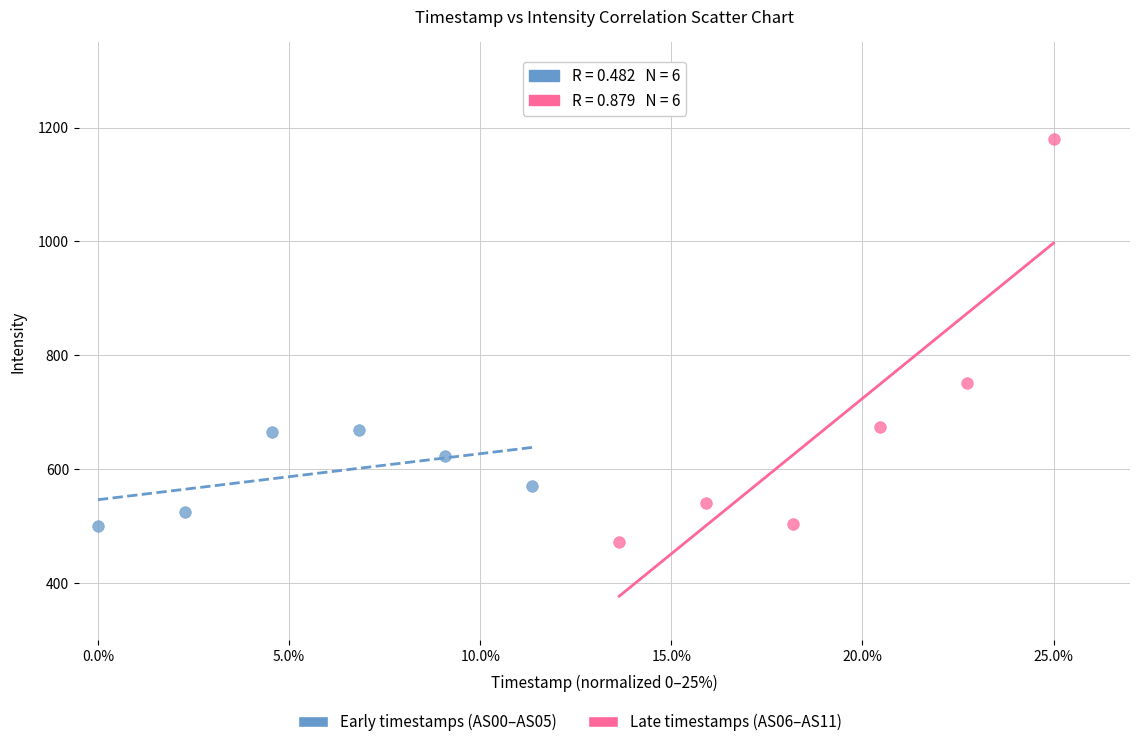

Which series contains the highest Y value?

Late timestamps (AS06–AS11)